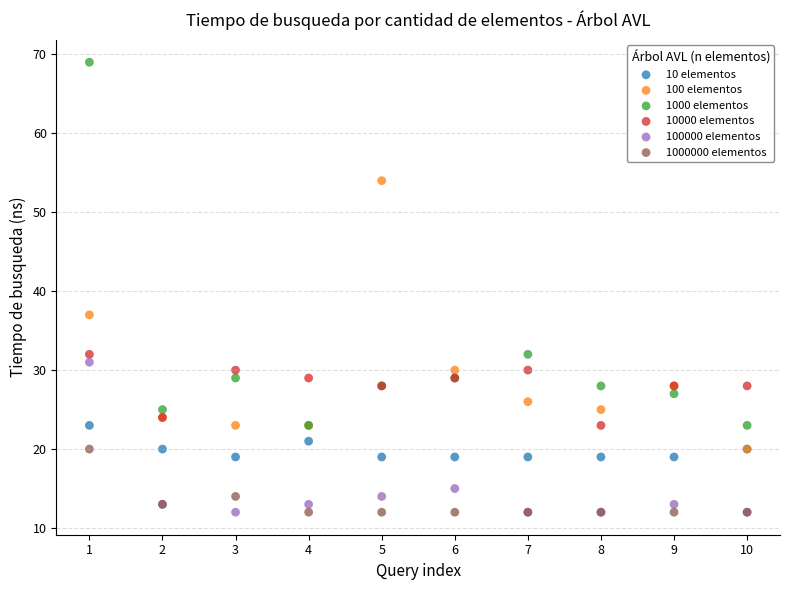

What are all the series names shown in the legend?

10 elementos, 100 elementos, 1000 elementos, 10000 elementos, 100000 elementos, 1000000 elementos